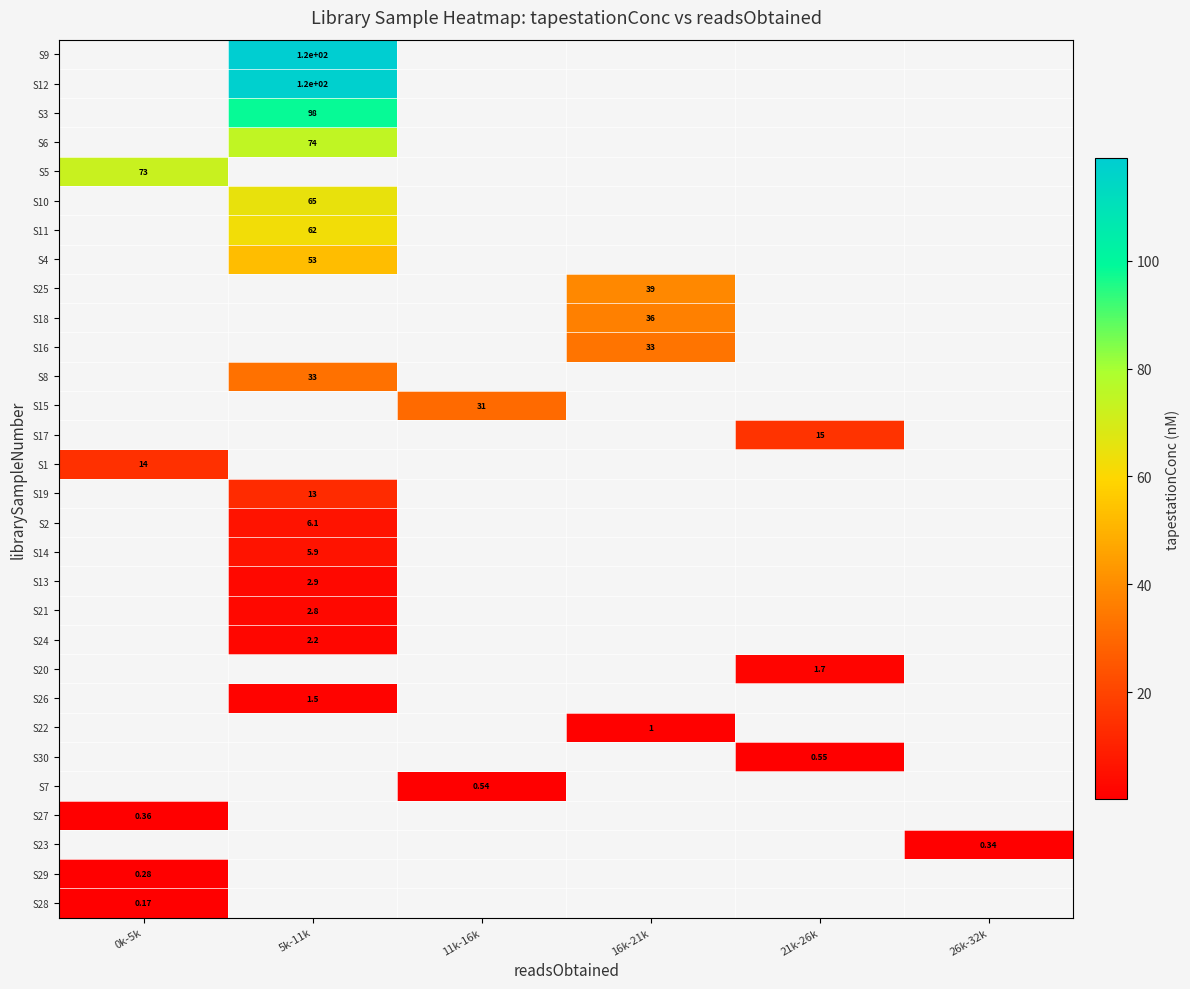

At which label is S1 closest to 14?

0k-5k